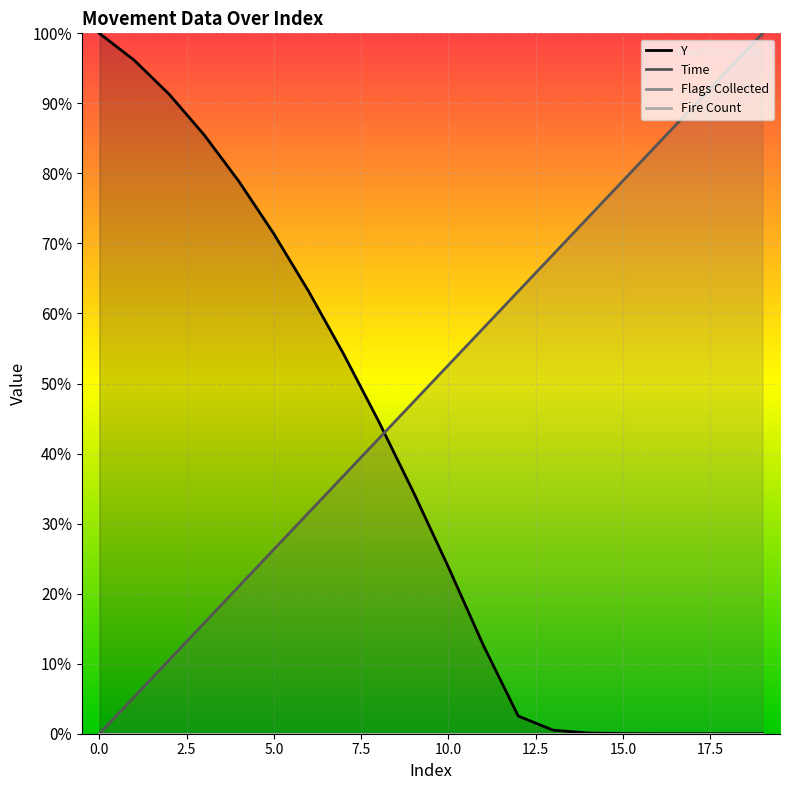

What is the difference between the Y values at 15 and 4?

0.8